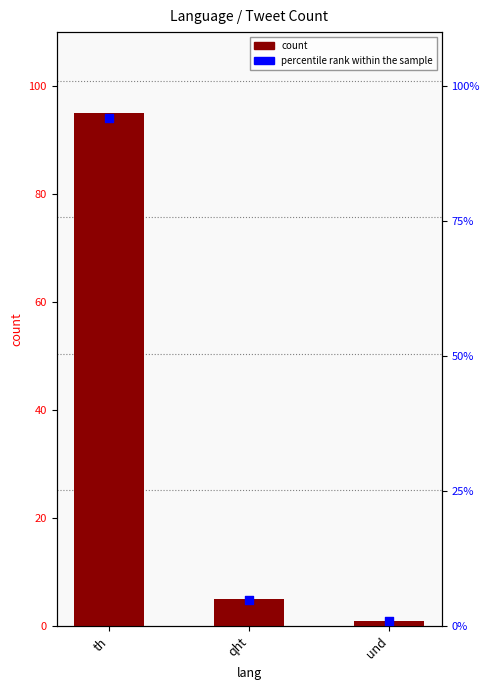

What is the total value across all series at qht?

10.0